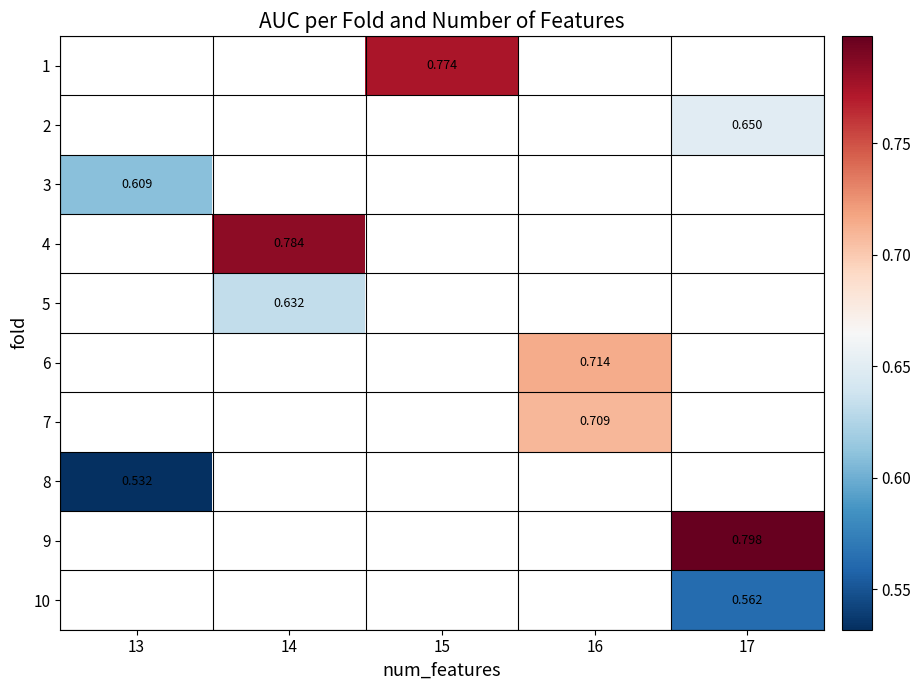

What is the greatest value displayed?

0.8